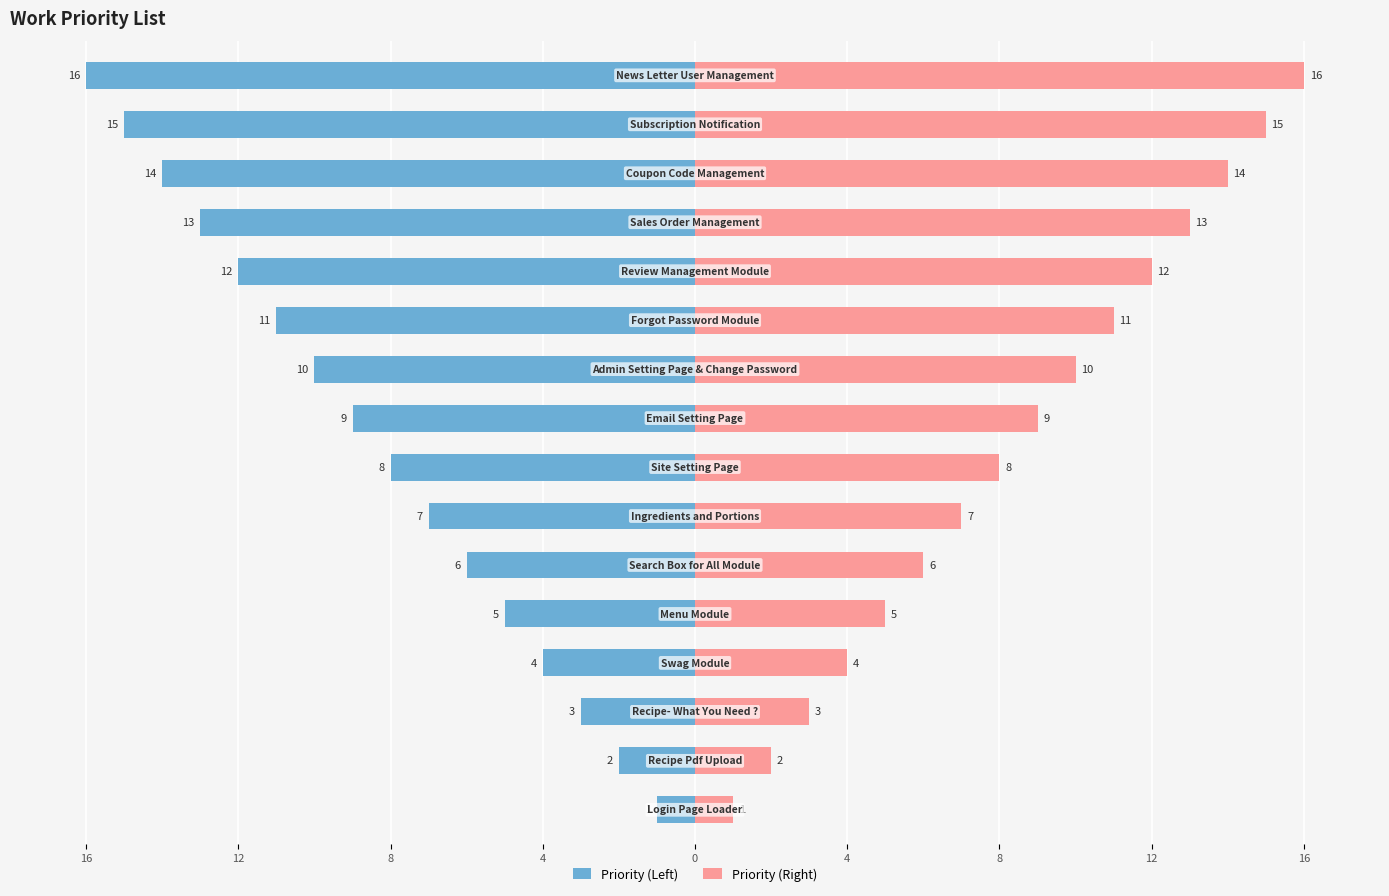

What is the difference between the maximum and minimum values in the Priority (Right) series?

15